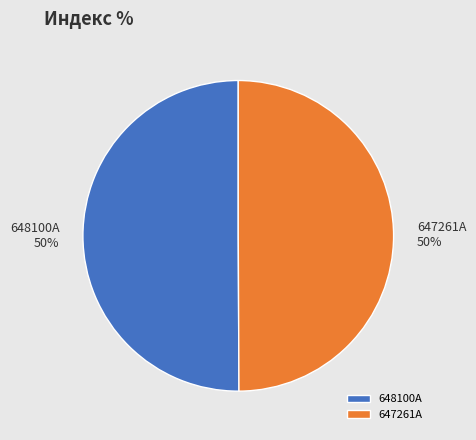

What is the ratio of the value at 647261A to the value at 648100A?

1.0